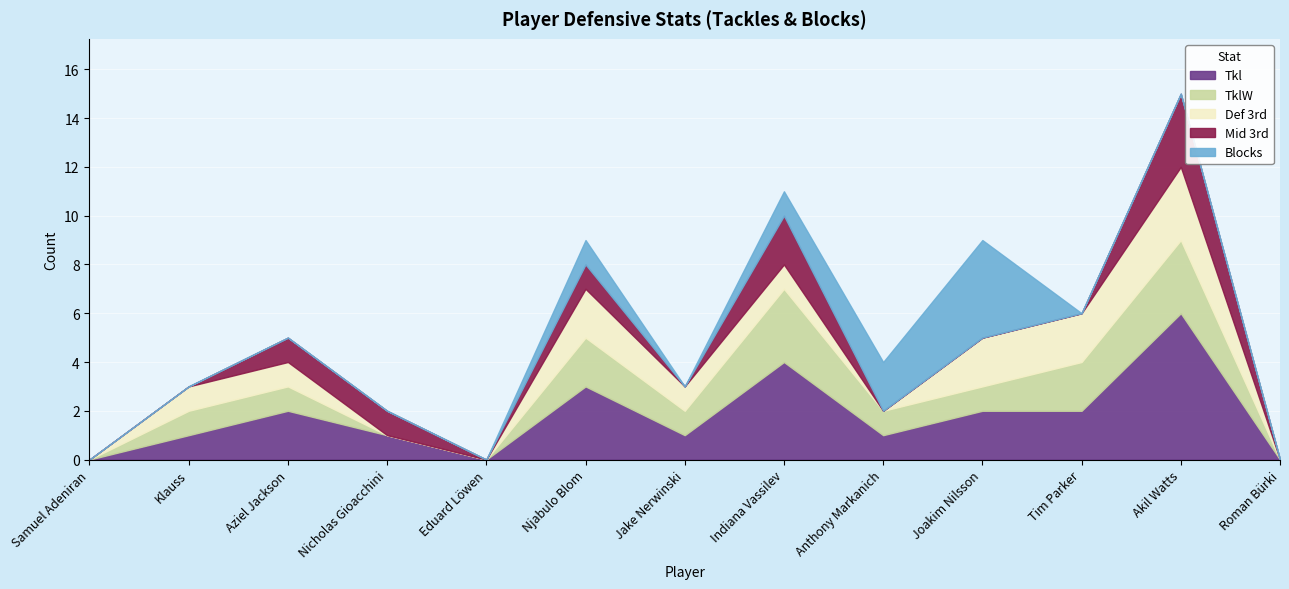

Reading right to left, list all the values displayed in this chart.

Tkl: Roman Bürki=0	Akil Watts=6	Tim Parker=2	Joakim Nilsson=2	Anthony Markanich=1	Indiana Vassilev=4	Jake Nerwinski=1	Njabulo Blom=3	Eduard Löwen=0	Nicholas Gioacchini=1	Aziel Jackson=2	Klauss=1	Samuel Adeniran=0
TklW: Roman Bürki=0	Akil Watts=3	Tim Parker=2	Joakim Nilsson=1	Anthony Markanich=1	Indiana Vassilev=3	Jake Nerwinski=1	Njabulo Blom=2	Eduard Löwen=0	Nicholas Gioacchini=0	Aziel Jackson=1	Klauss=1	Samuel Adeniran=0
Def 3rd: Roman Bürki=0	Akil Watts=3	Tim Parker=2	Joakim Nilsson=2	Anthony Markanich=0	Indiana Vassilev=1	Jake Nerwinski=1	Njabulo Blom=2	Eduard Löwen=0	Nicholas Gioacchini=0	Aziel Jackson=1	Klauss=1	Samuel Adeniran=0
Mid 3rd: Roman Bürki=0	Akil Watts=3	Tim Parker=0	Joakim Nilsson=0	Anthony Markanich=0	Indiana Vassilev=2	Jake Nerwinski=0	Njabulo Blom=1	Eduard Löwen=0	Nicholas Gioacchini=1	Aziel Jackson=1	Klauss=0	Samuel Adeniran=0
Blocks: Roman Bürki=0	Akil Watts=0	Tim Parker=0	Joakim Nilsson=4	Anthony Markanich=2	Indiana Vassilev=1	Jake Nerwinski=0	Njabulo Blom=1	Eduard Löwen=0	Nicholas Gioacchini=0	Aziel Jackson=0	Klauss=0	Samuel Adeniran=0